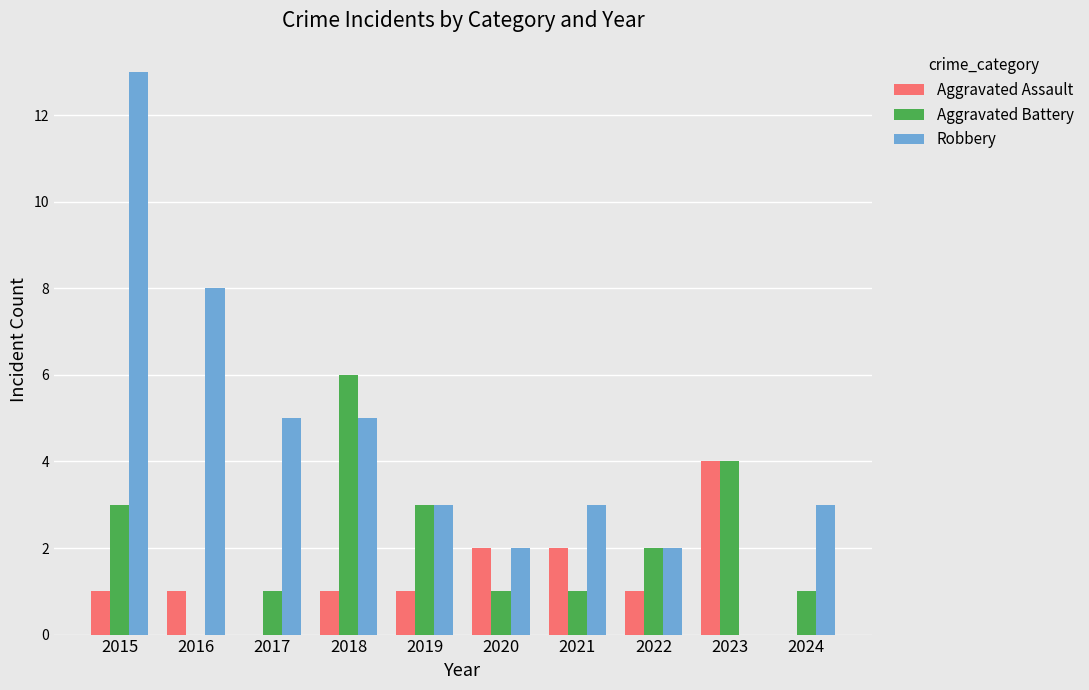

The value of Robbery at 2024 is 3. True or false?

True